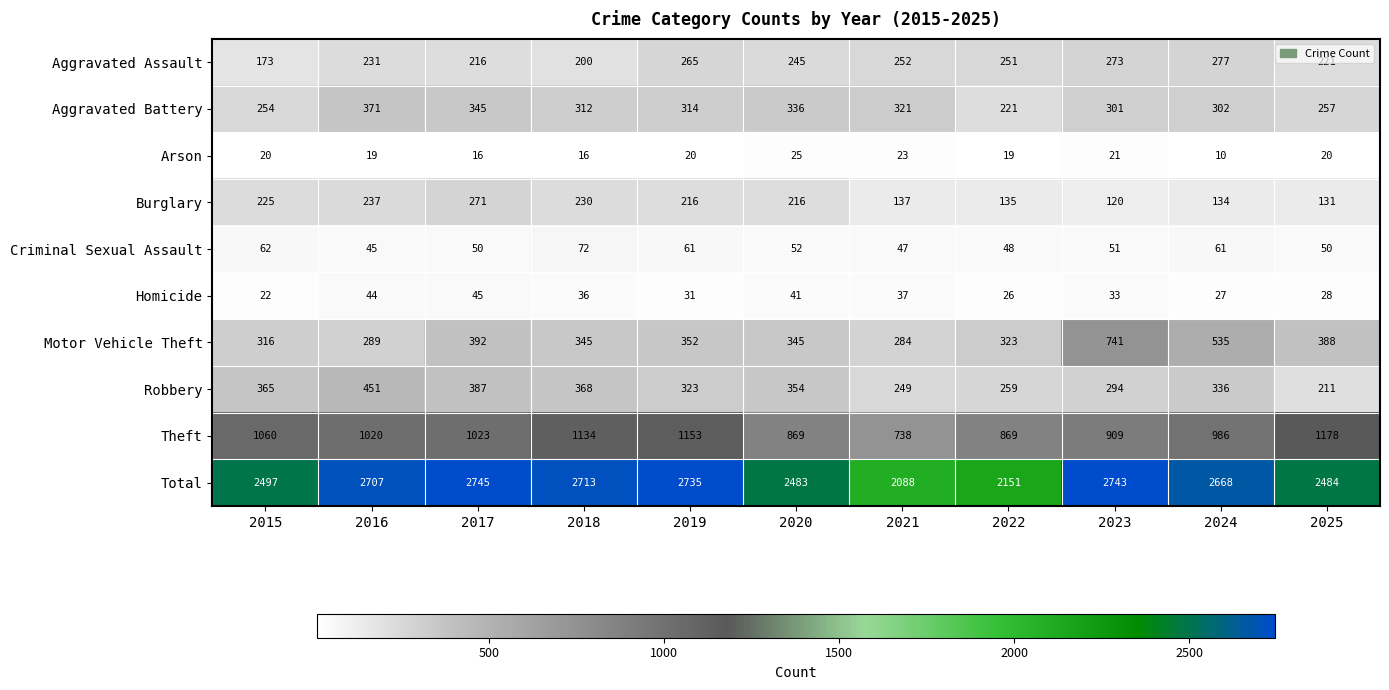

What is the average value of the Theft series?

994